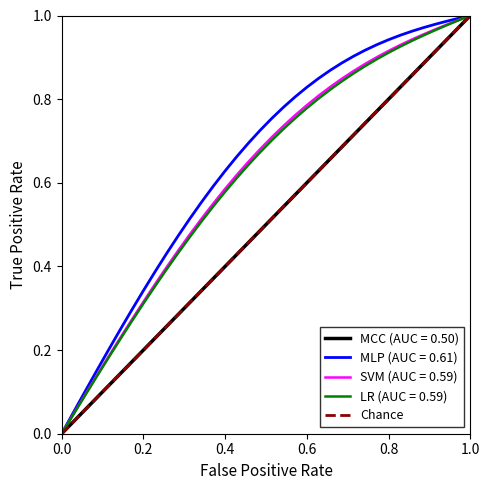

The SVM (AUC = 0.59) series shows 1.6 at 1.0. True or false?

False